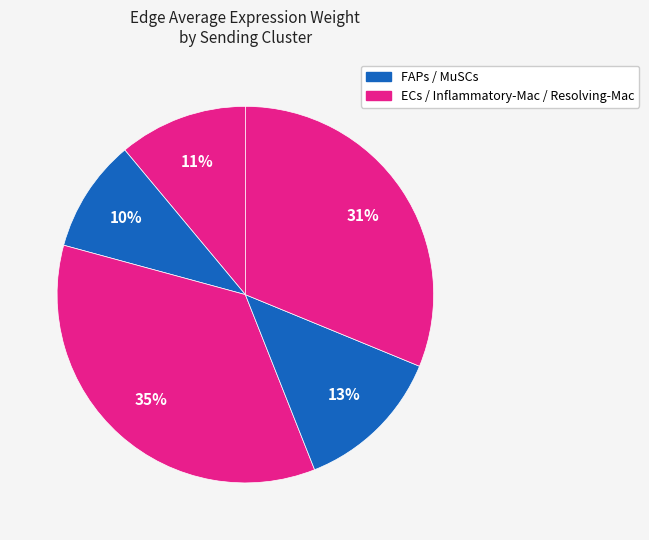

How many slices are in this pie chart?

5